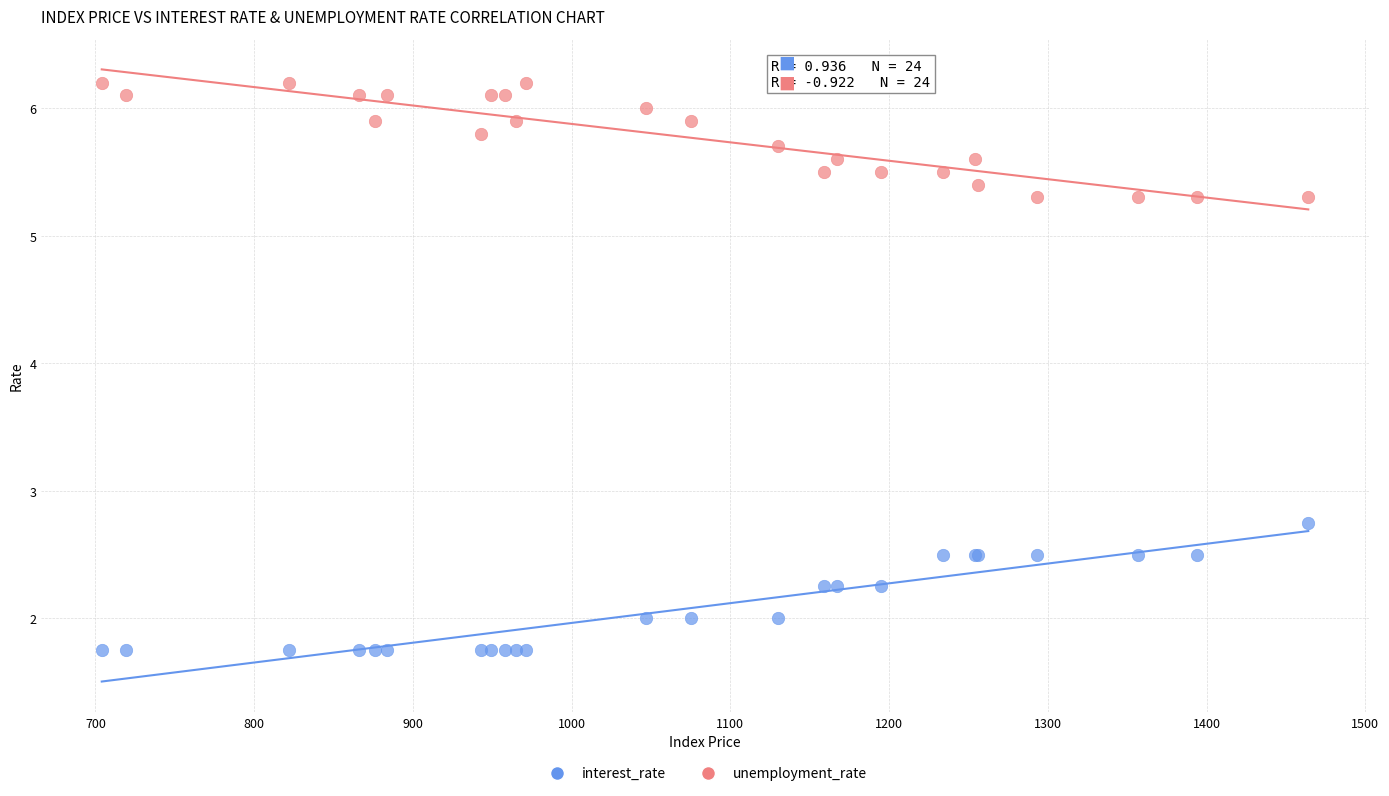

Across all series, what Y value is closest to 3?

2.8